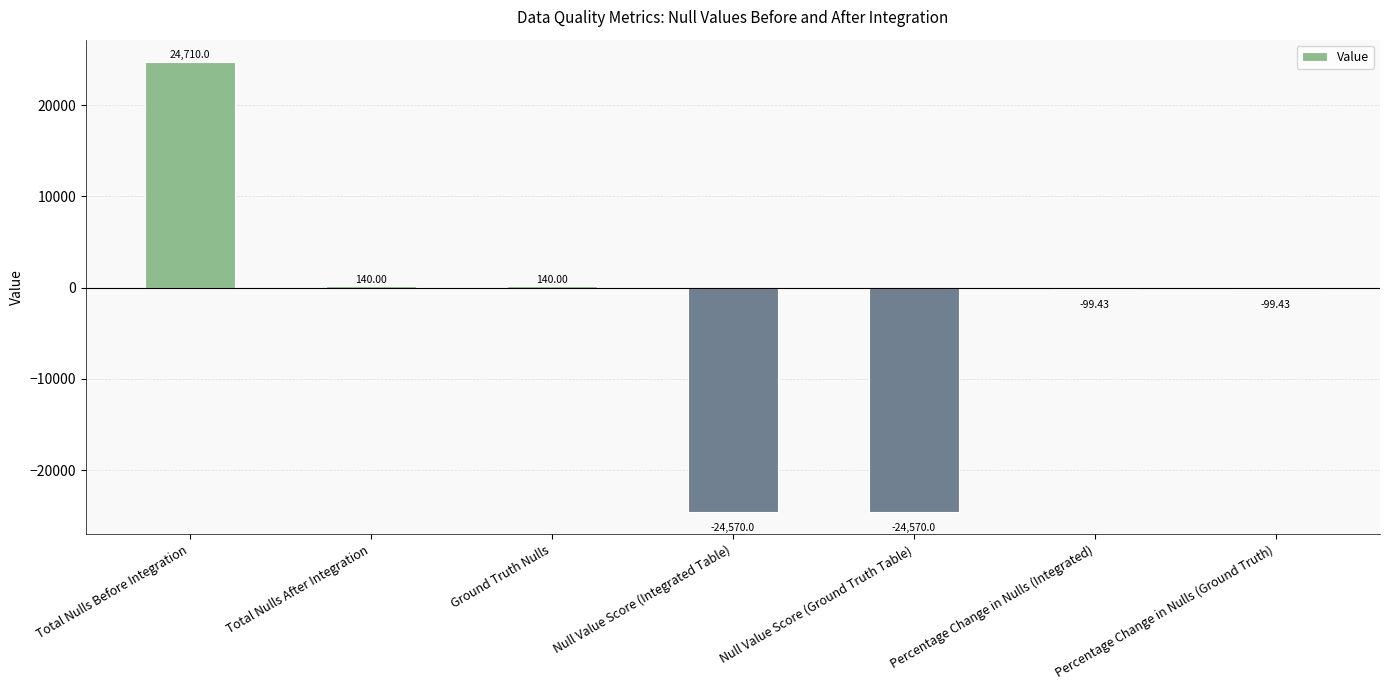

Which label corresponds to the largest value in the chart?

Total Nulls Before Integration